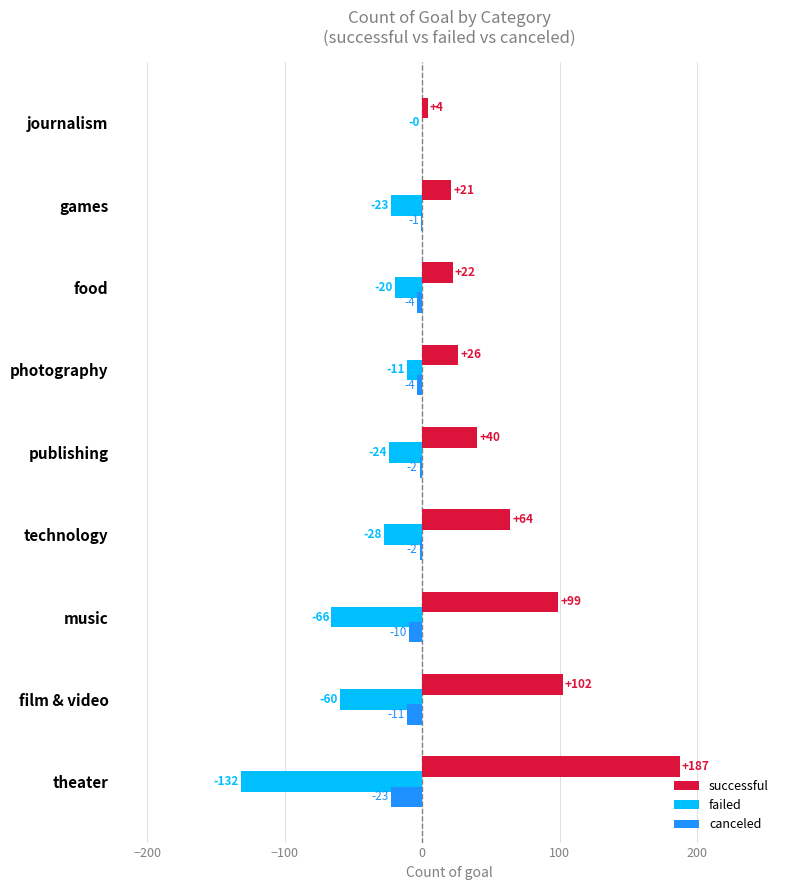

At which label does failed reach its peak?

journalism